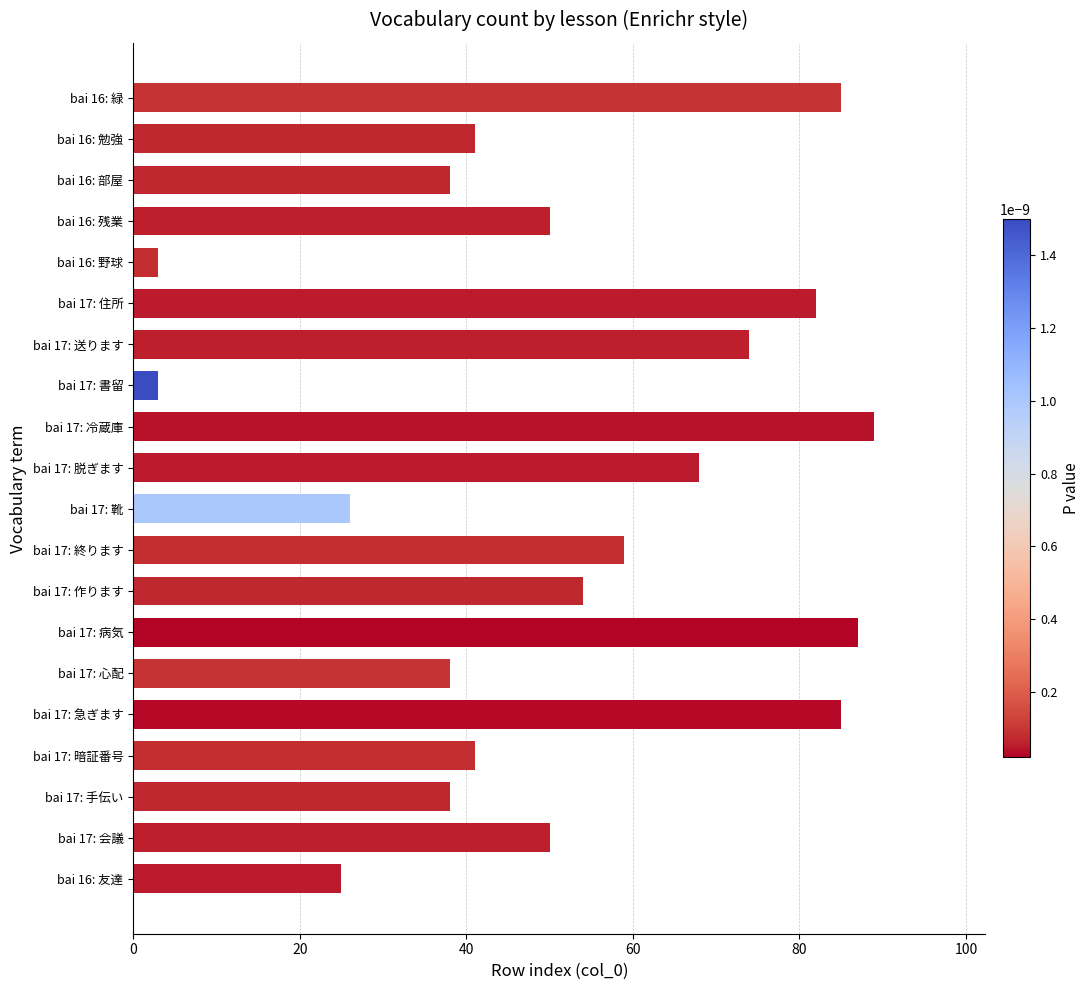

Are the bars horizontal?

Yes